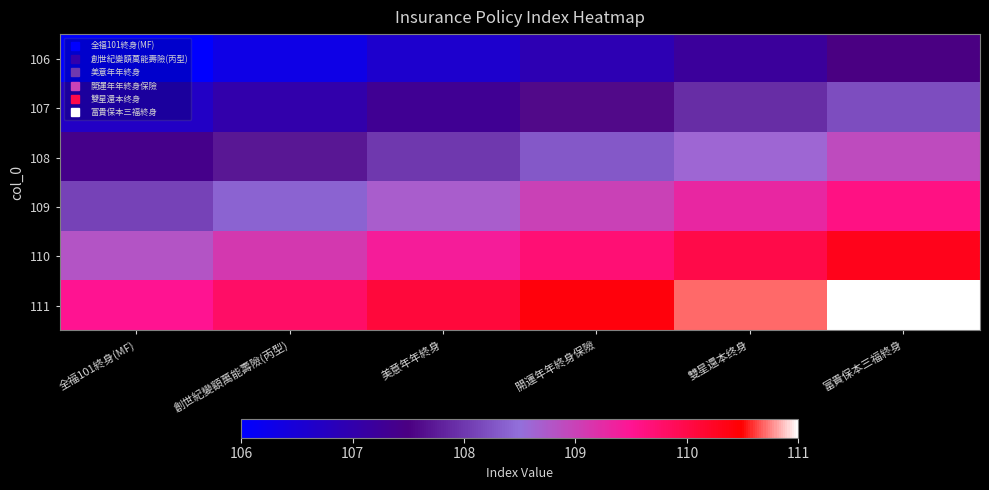

What is the minimum value shown in the chart?

106.0